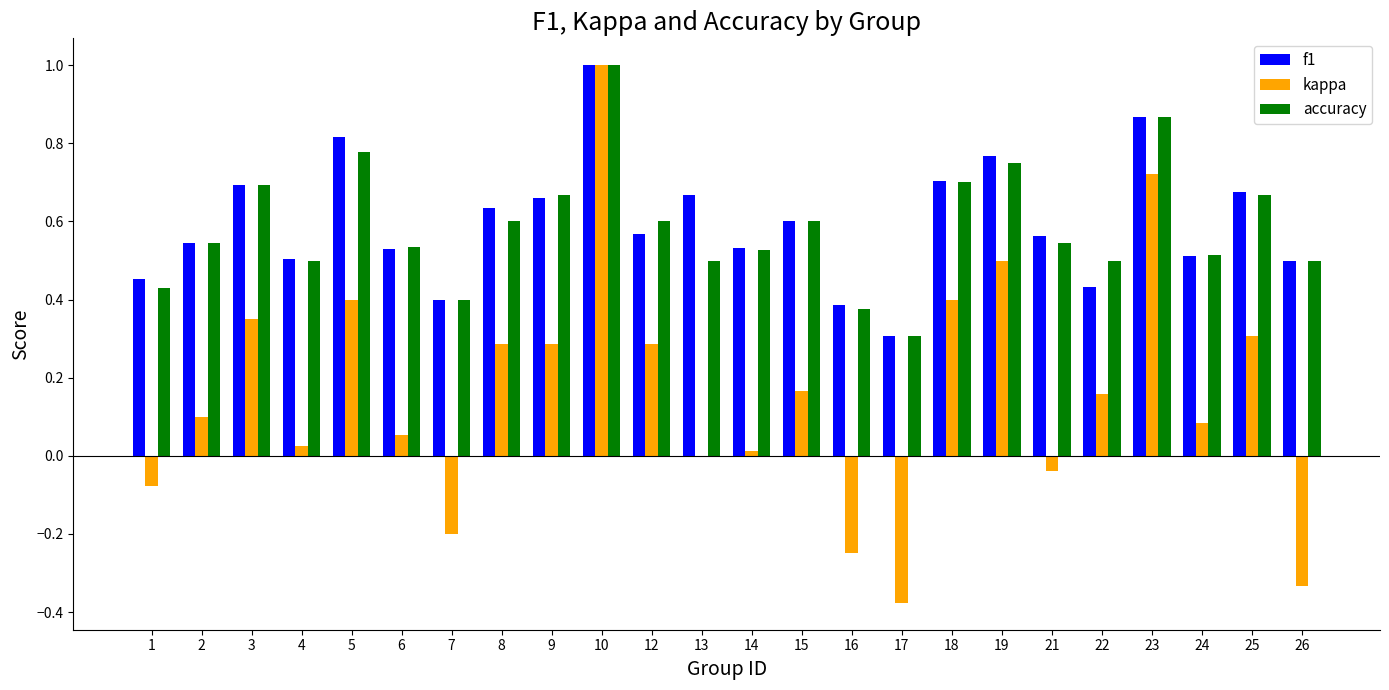

What is the sum of all kappa values?

3.9